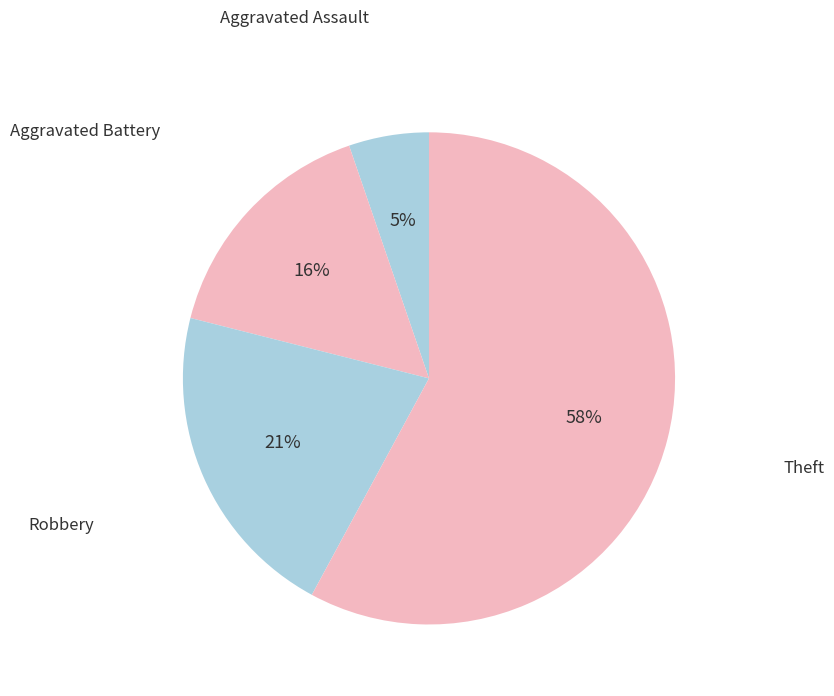

How many slices are in this pie chart?

4